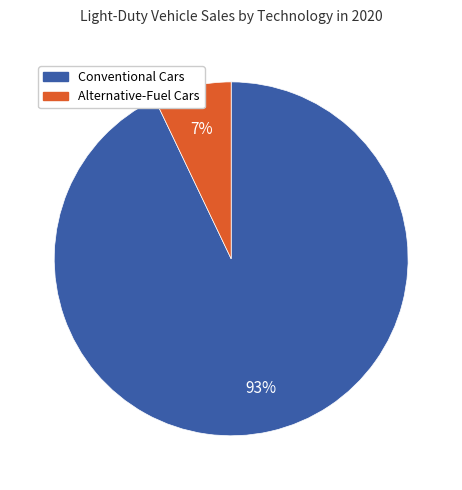

To the nearest percent, what is the average slice percentage?

50%